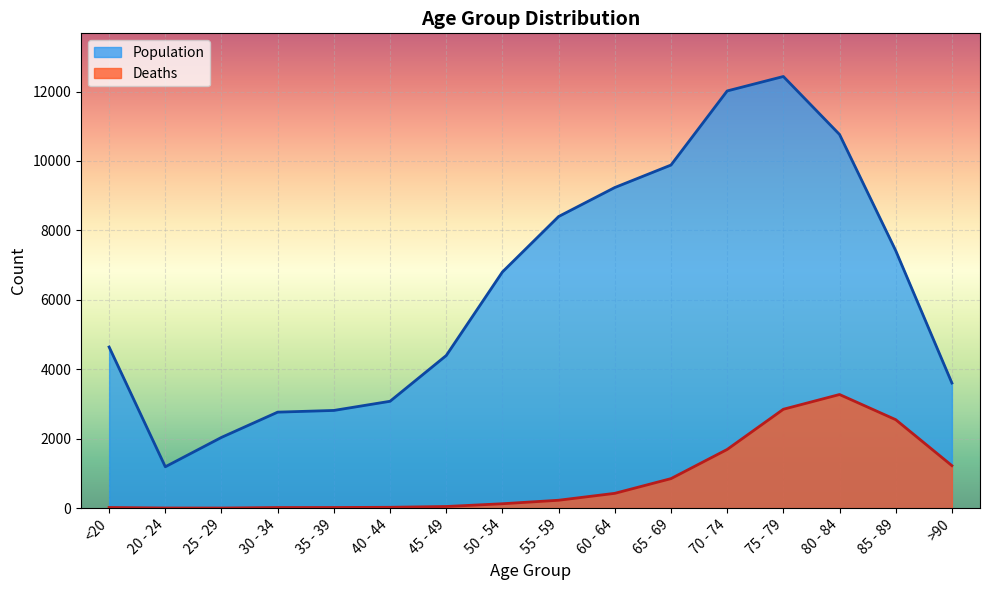

How many categories are shown in the chart?

16